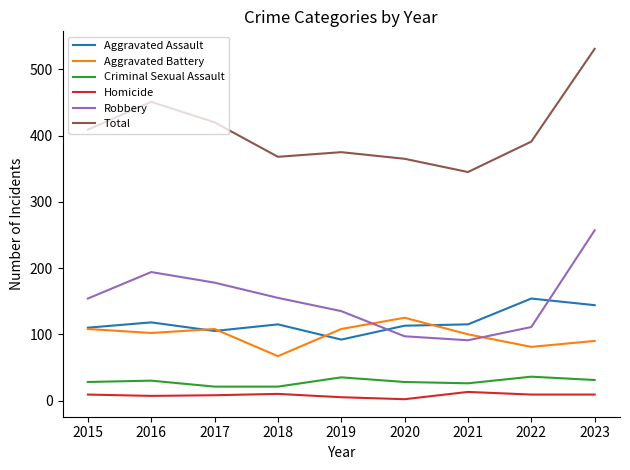

True or false: Aggravated Battery has more than 0 interior local peaks.

True